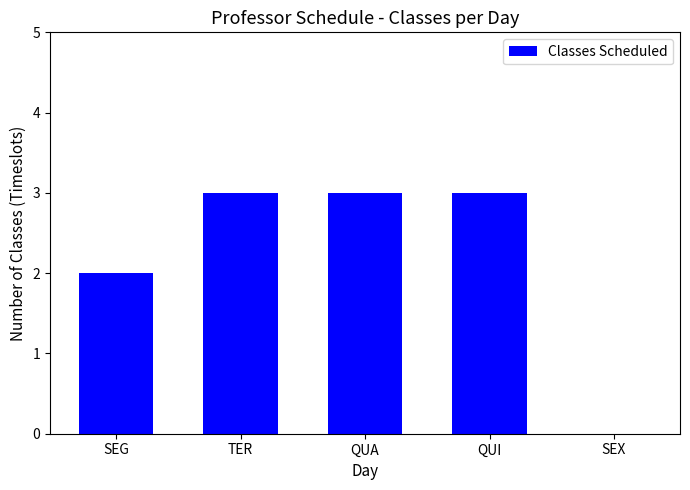

How many categories are shown in the chart?

5